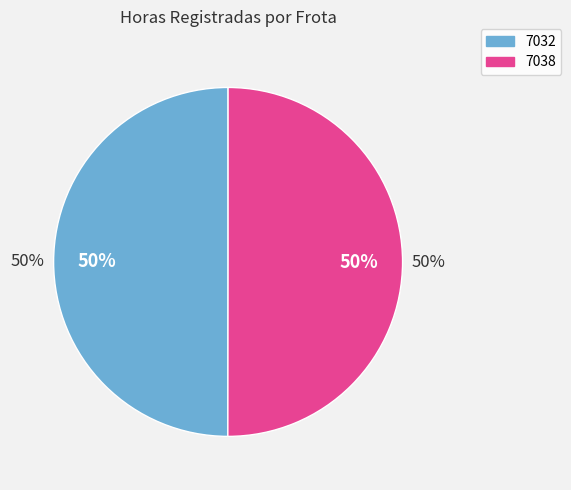

How much of the chart is everything except 7032?

50.0%